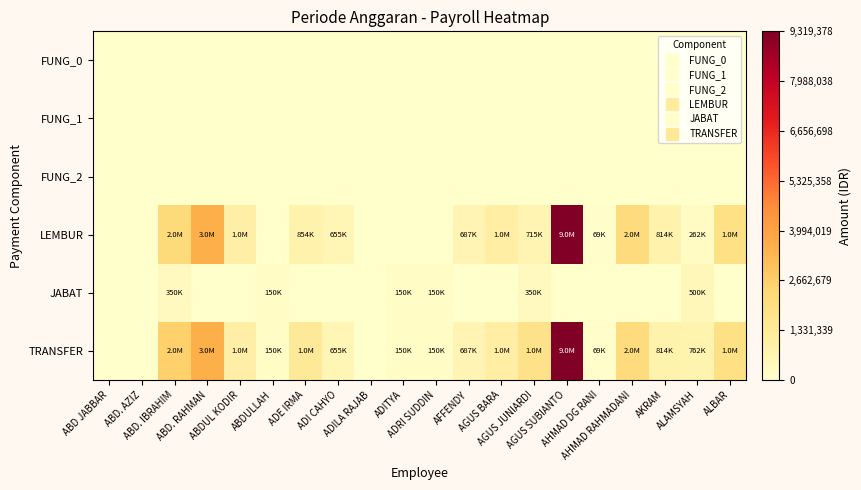

Count the number of categories in the chart.

20